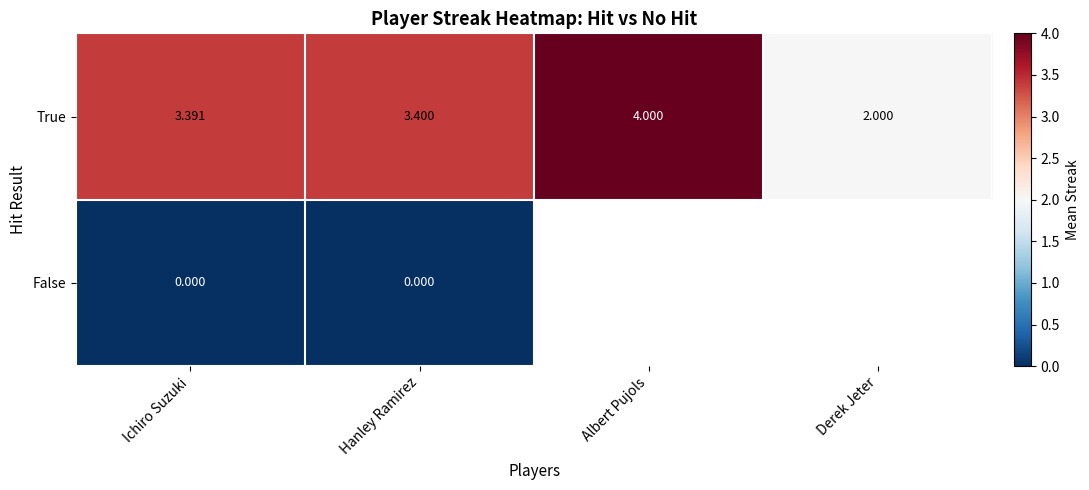

Which category has the lowest value in the True series?

Derek Jeter